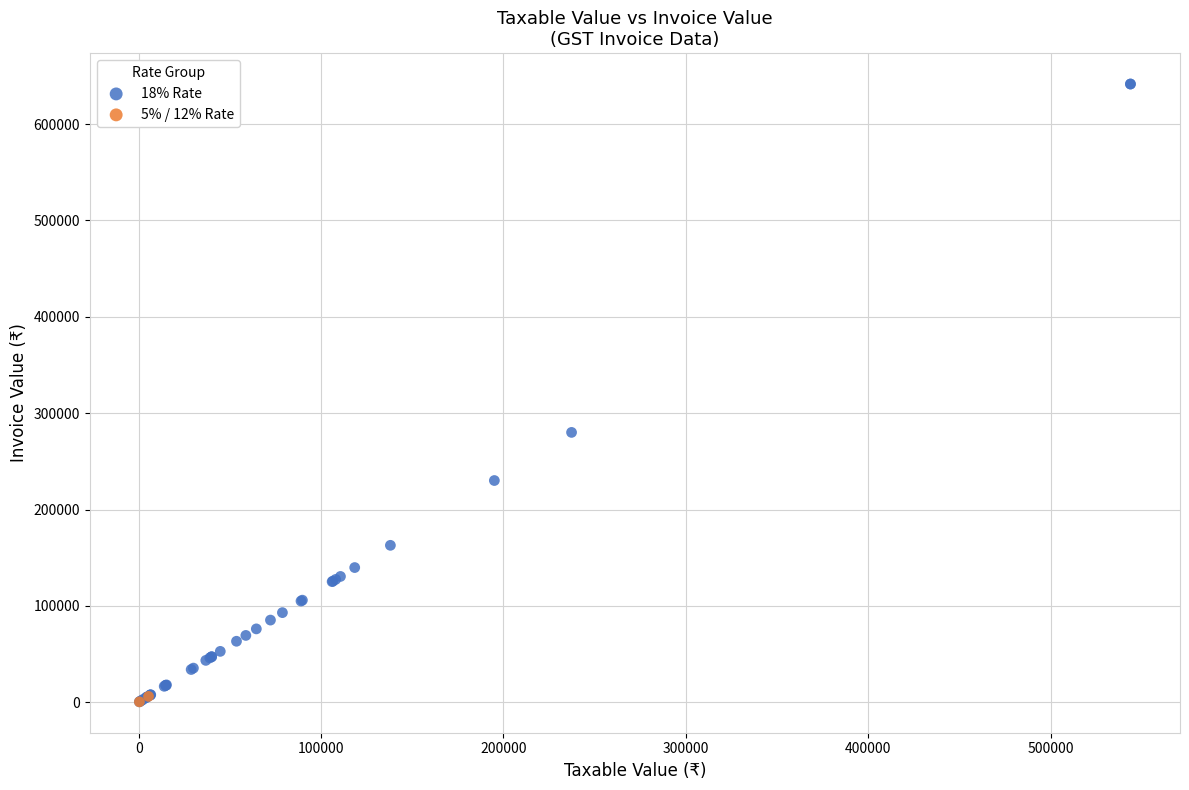

Which series has the largest Y range (max minus min)?

18% Rate